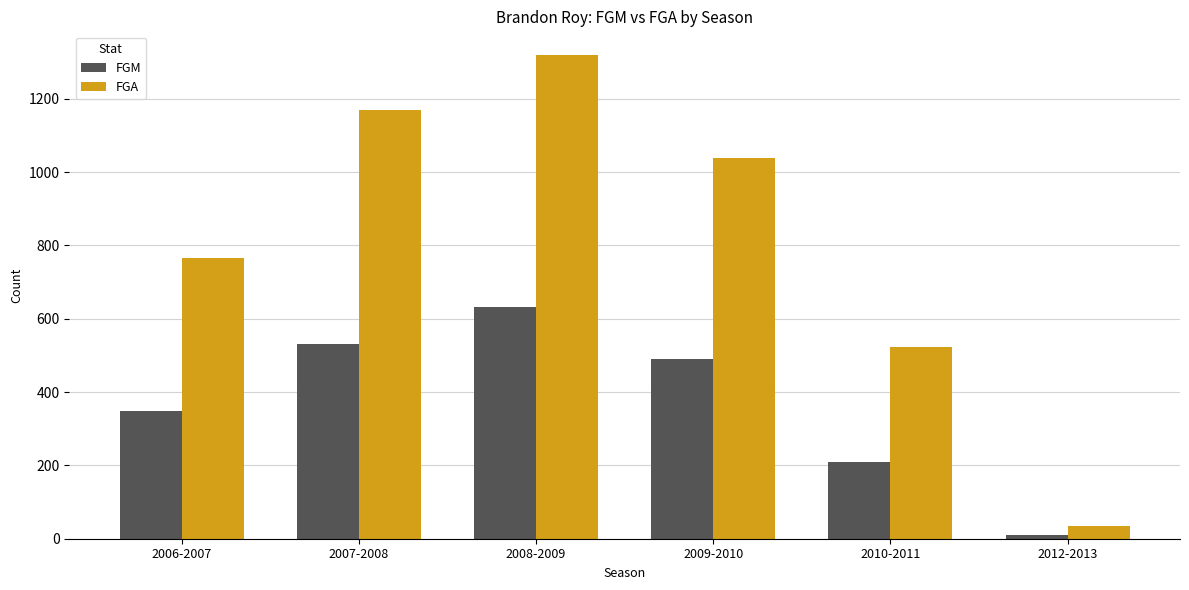

How many data points does each series have?

6